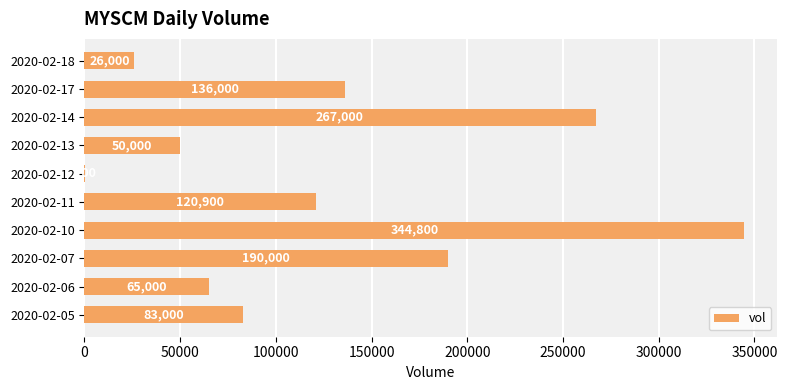

What is the sum of the values at 2020-02-12 and 2020-02-07?

190100